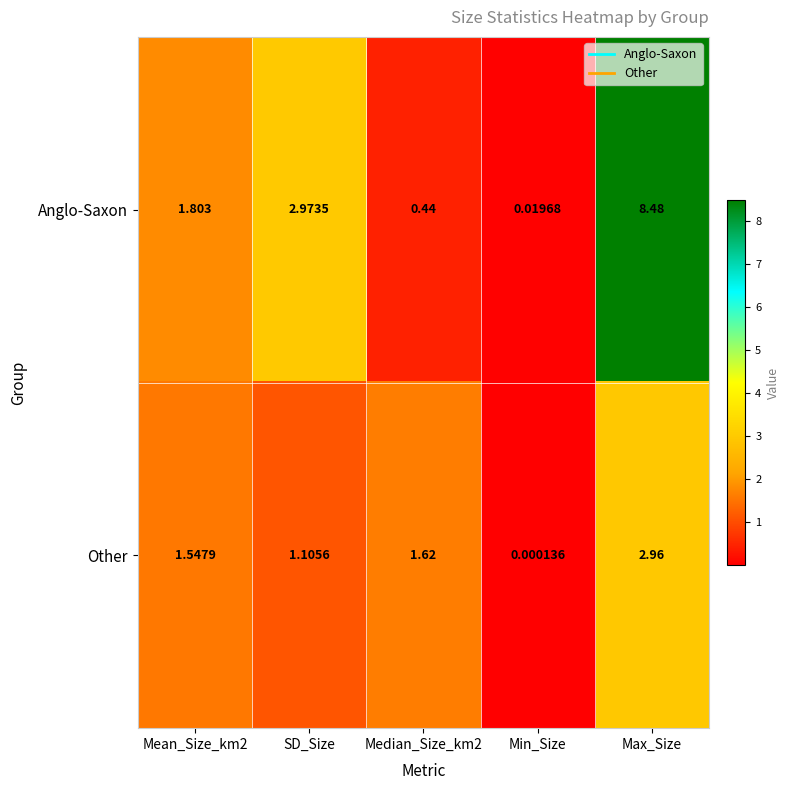

List the series in order of their overall mean, lowest first.

Other, Anglo-Saxon